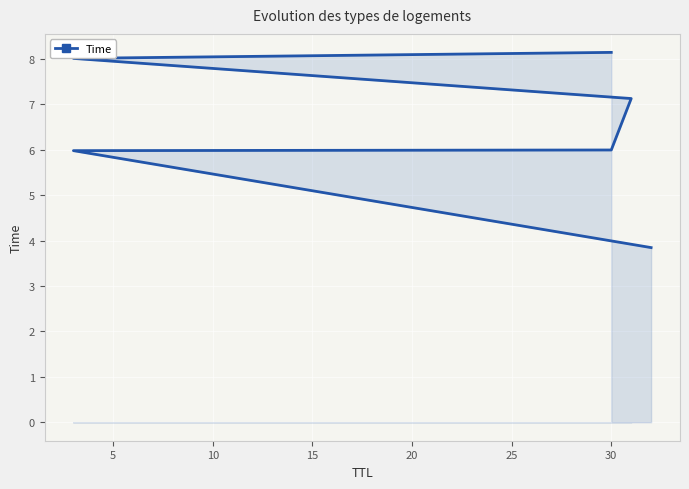

What is the maximum value shown in the chart?

8.1